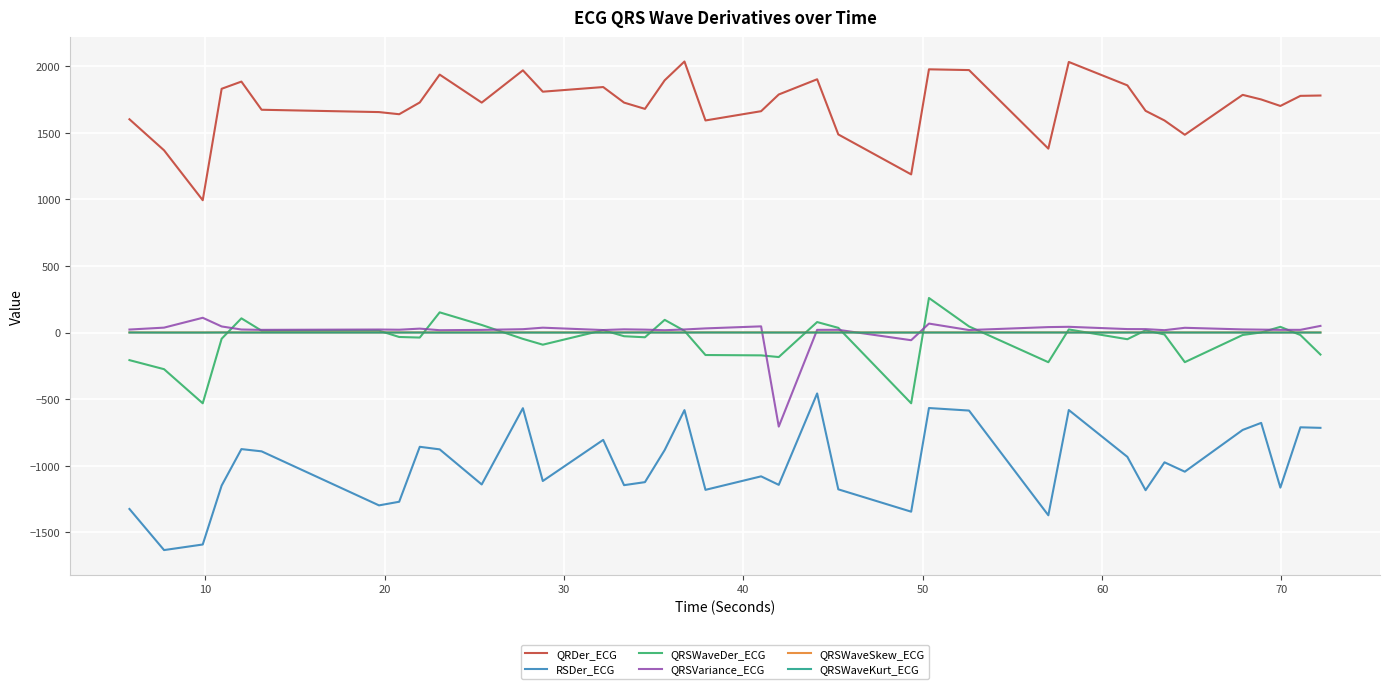

True or false: QRDer_ECG and RSDer_ECG cross at least once.

False